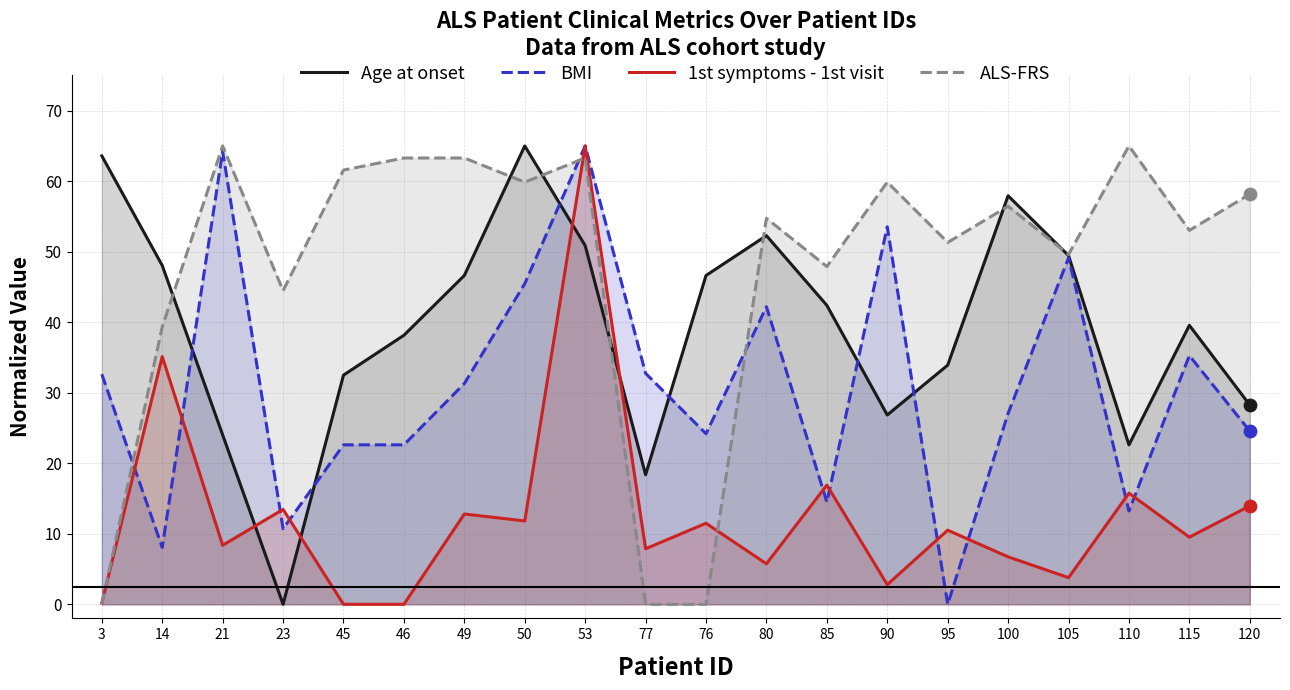

What are all the series names shown in the legend?

Age at onset, BMI, 1st symptoms - 1st visit, ALS-FRS